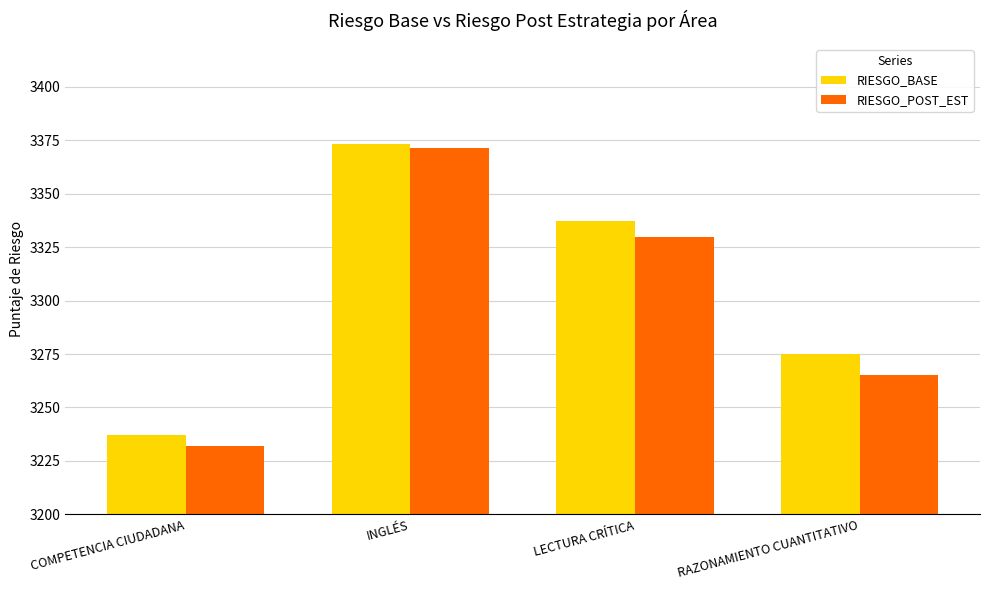

What is the value of the RIESGO_BASE bar at the 4th from the left?

3275.0